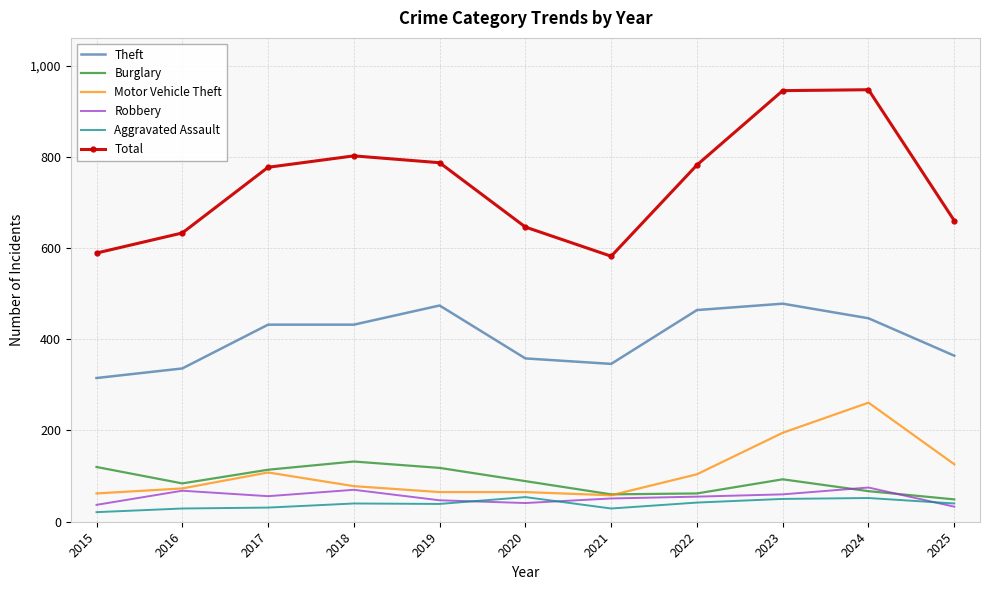

What is the greatest value displayed?

947